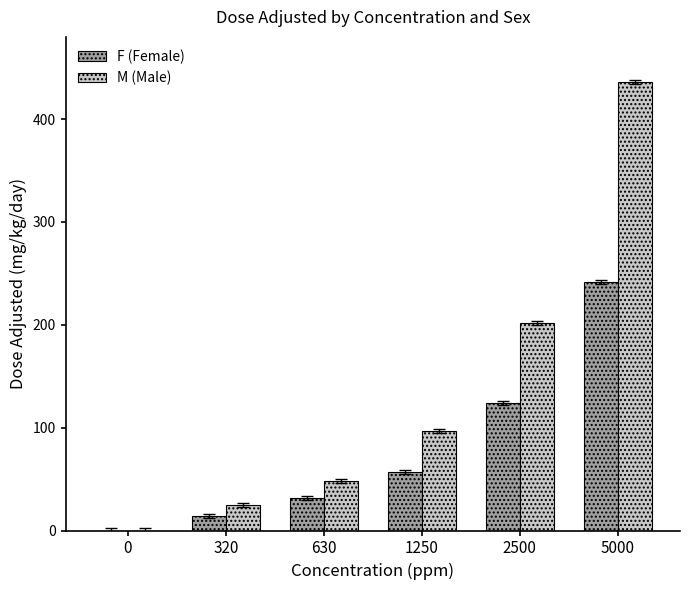

Which series has the largest total across all categories?

M (Male)